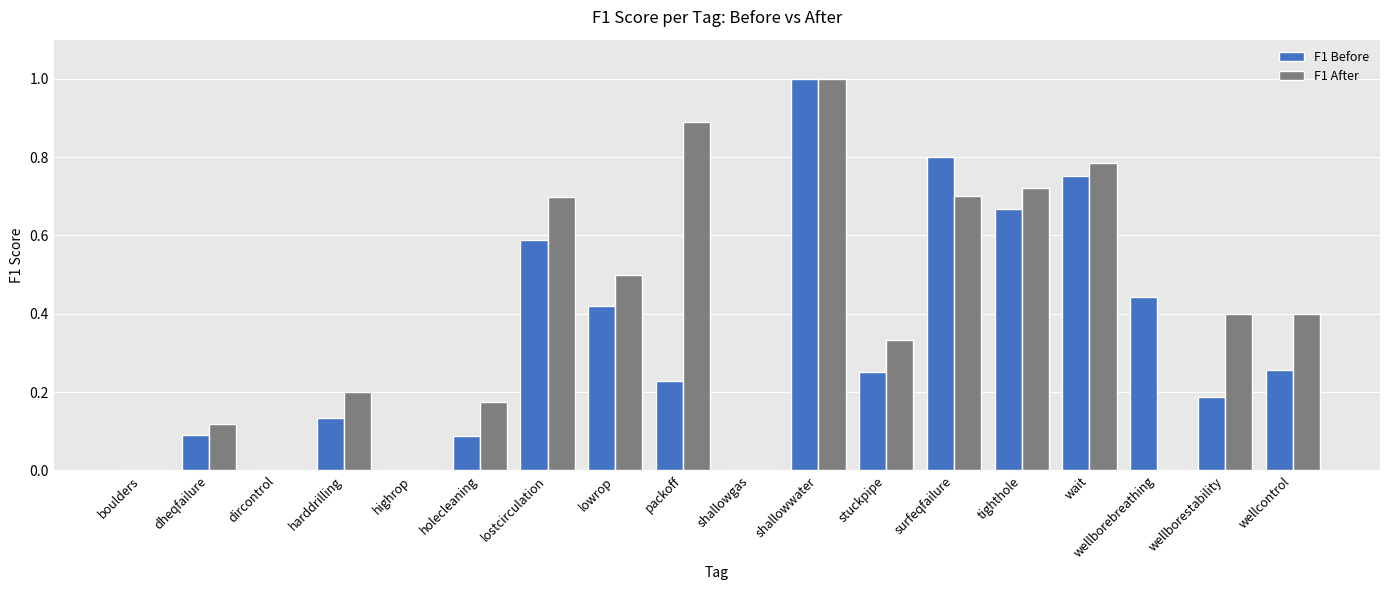

Is it true that F1 Before equals 0.6 at dircontrol?

False